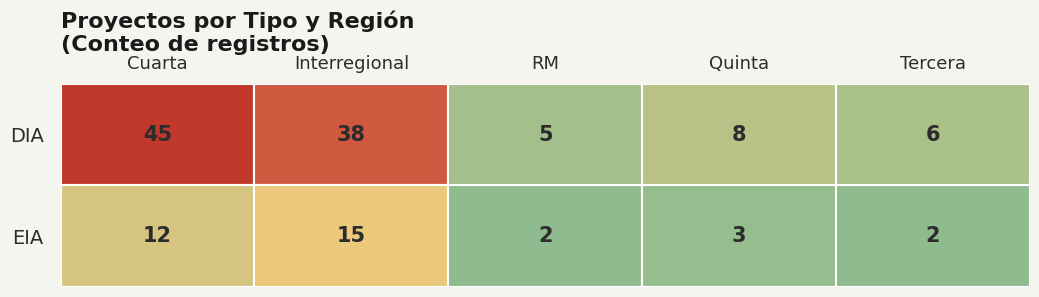

What is the difference between the Tercera values at EIA and DIA?

4